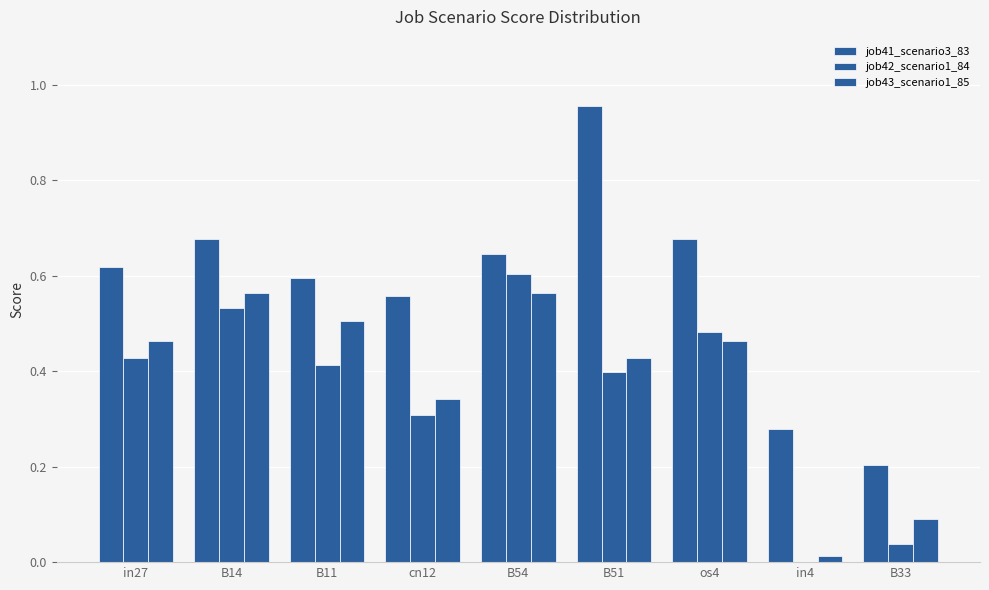

List the labels in order of job42_scenario1_84 value, smallest first.

in4, B33, cn12, B51, B11, in27, os4, B14, B54